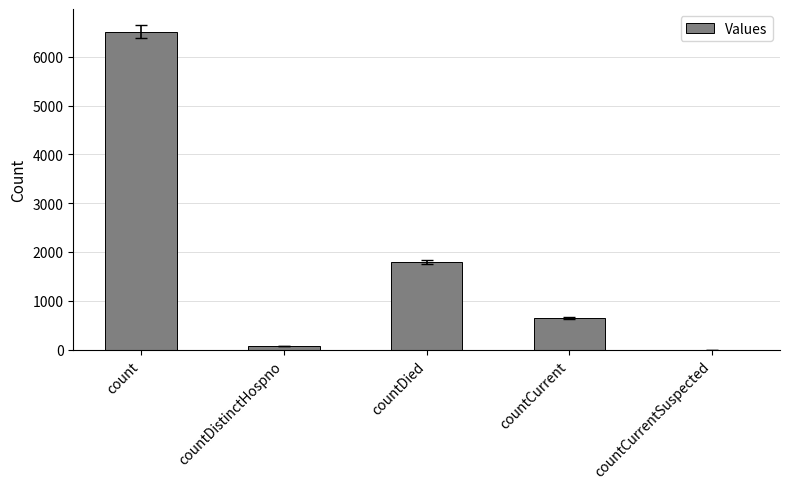

How many positive values are there?

4